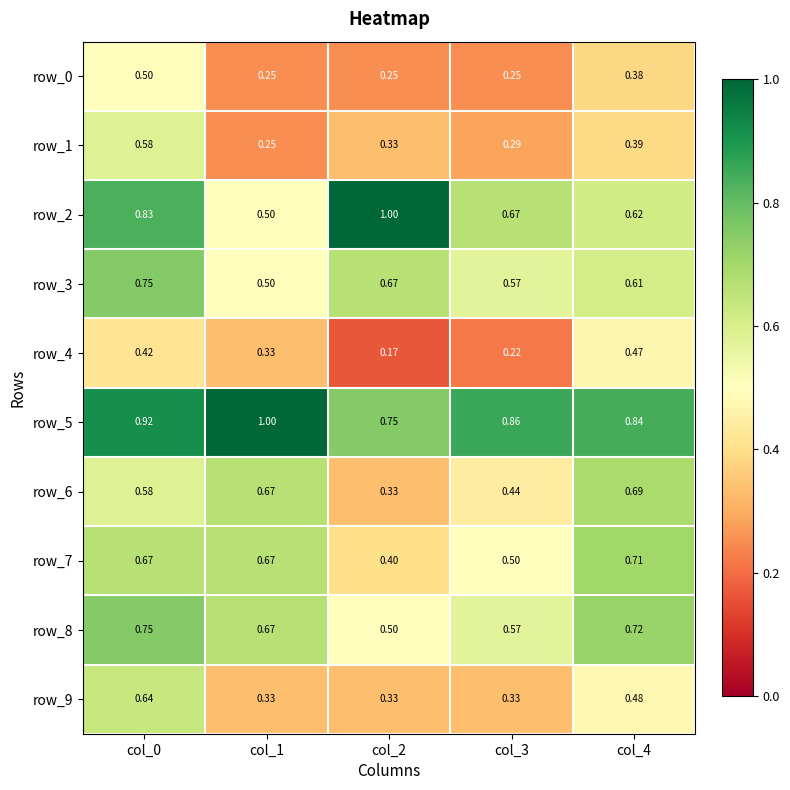

Is it true that row_3 equals 0.5 at col_1?

True